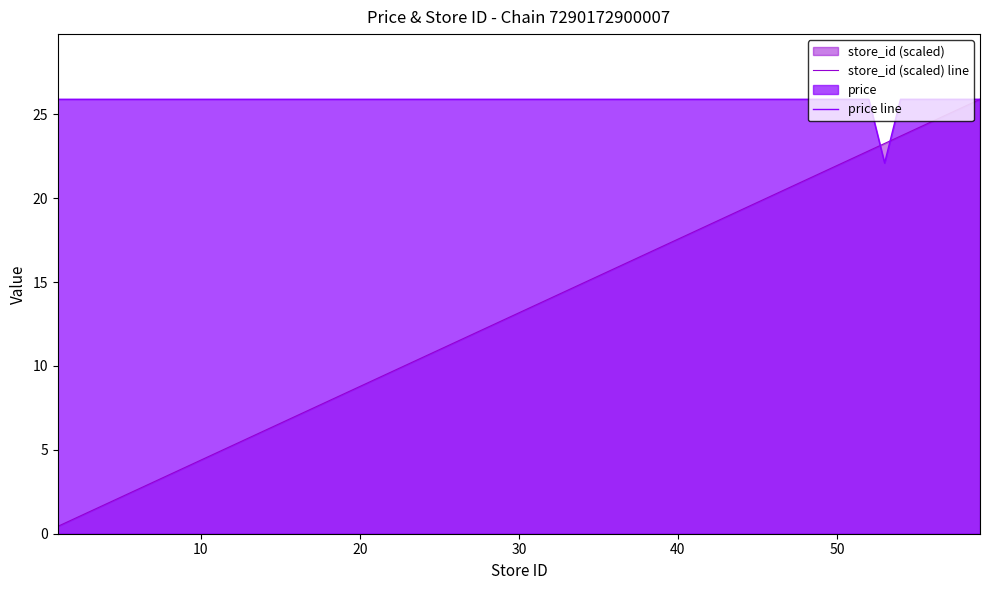

What is the greatest value displayed?

25.9